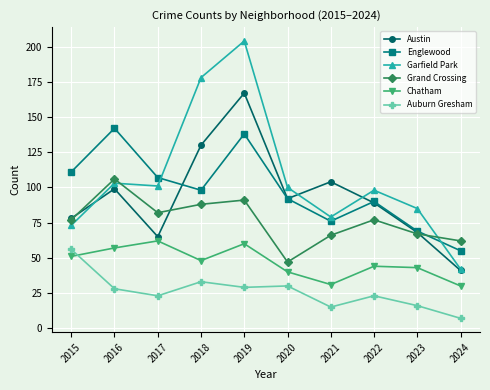

What is the spread (max minus min) of values at 2017?

84